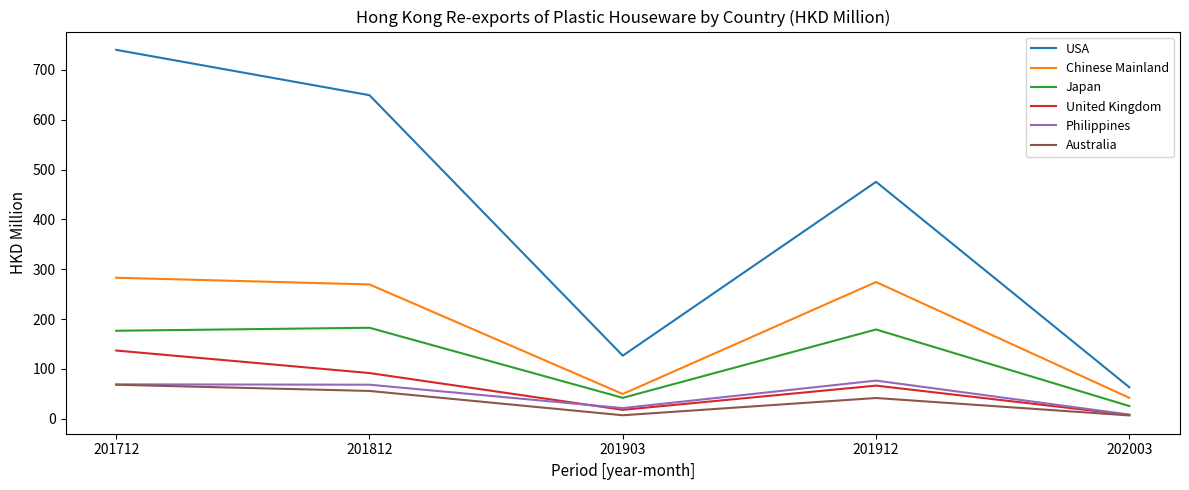

At which category is the sum across all series the highest?

201712